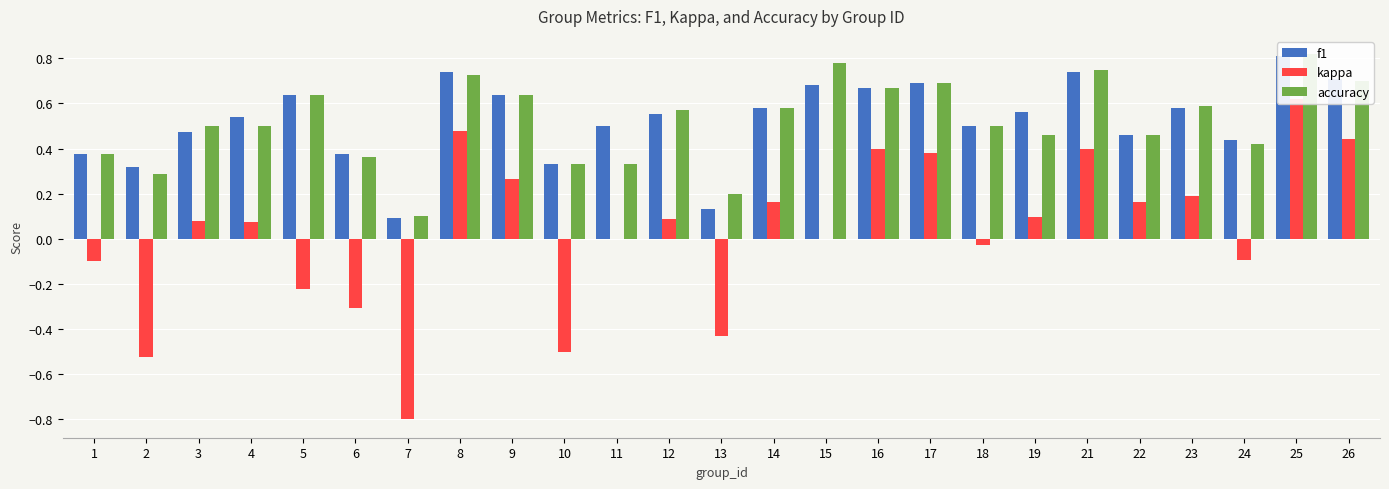

What is the total value across all series at 8?

1.9